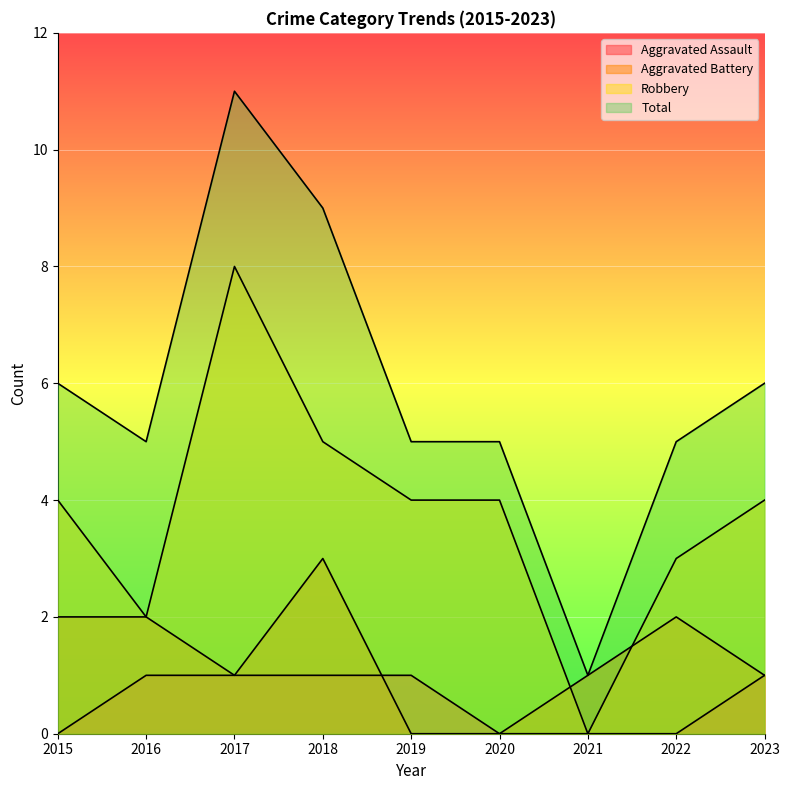

True or false: Robbery has a value of 6 at 2023.

False